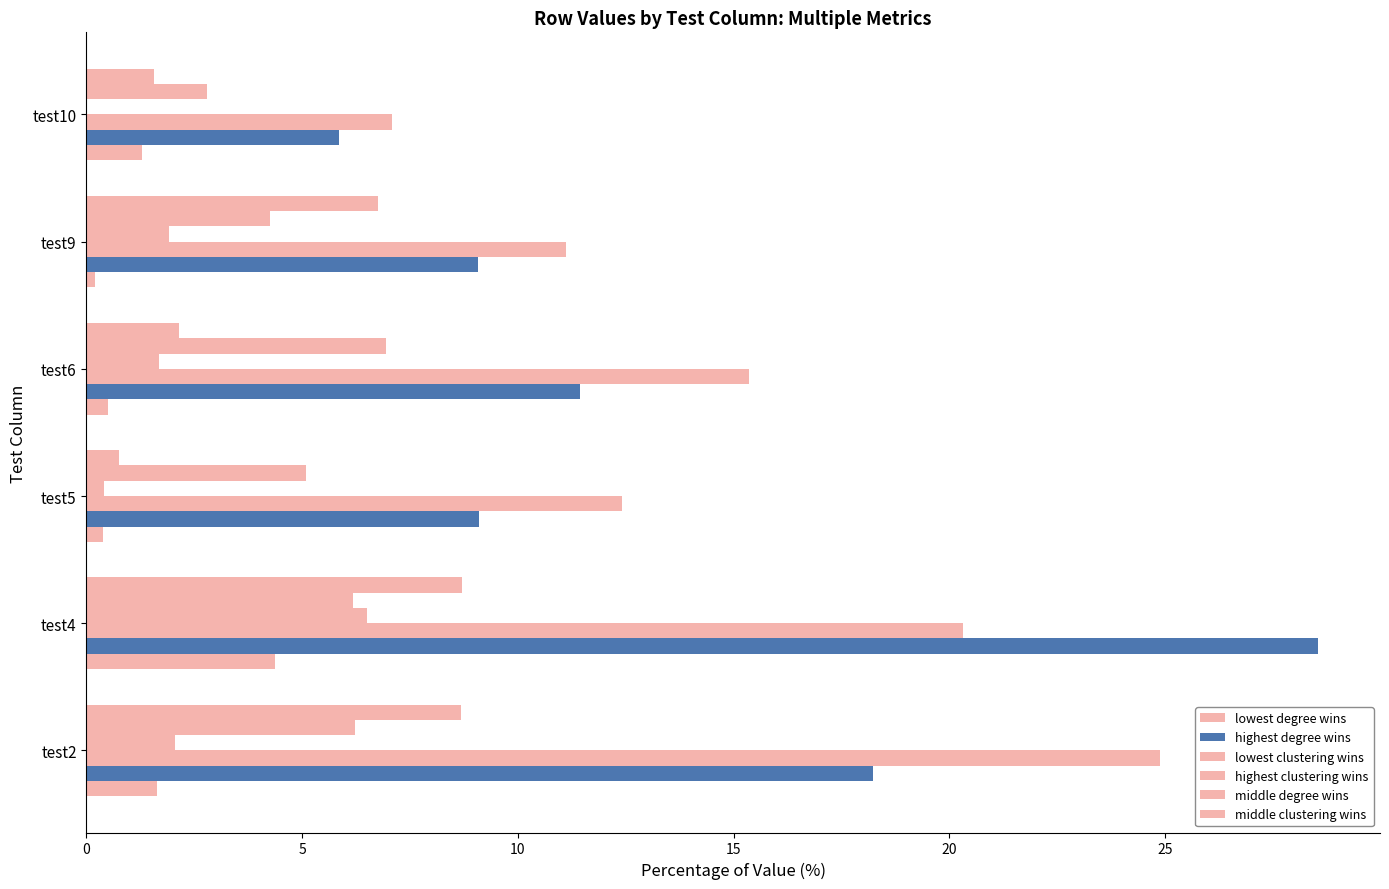

How many values in highest clustering wins are above zero?

5